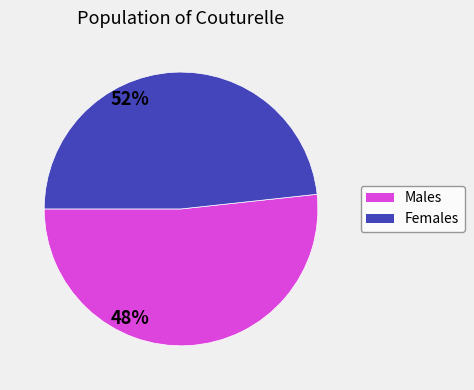

Is there any slice that represents more than half of the pie?

Yes